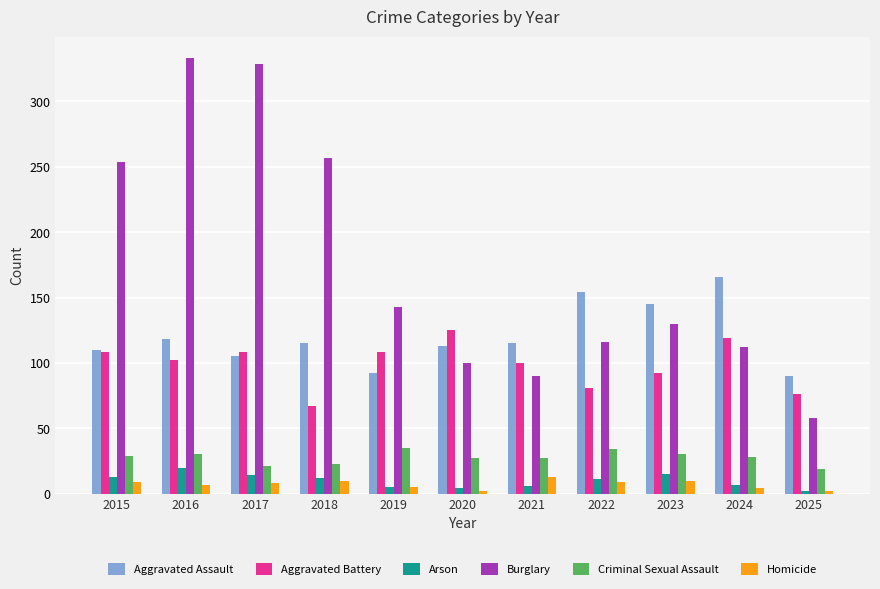

How many series are shown in this chart?

6